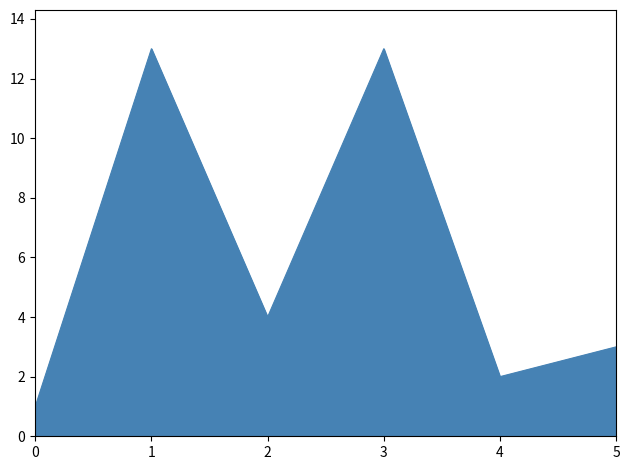

Which has a higher value, 5 or 4?

5